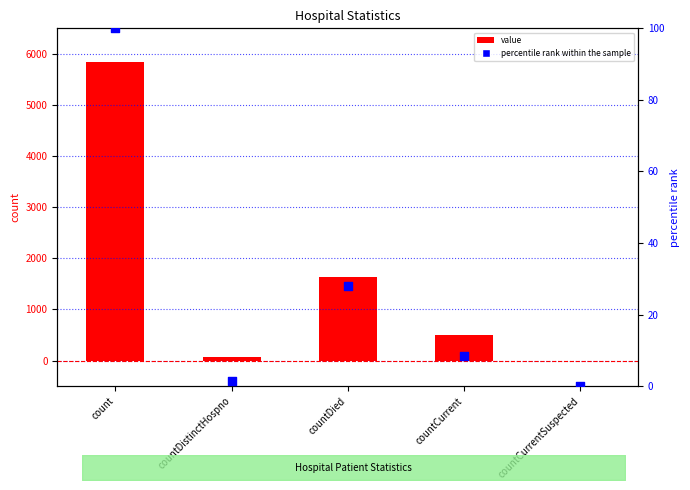

Which series reaches the minimum Y coordinate?

value